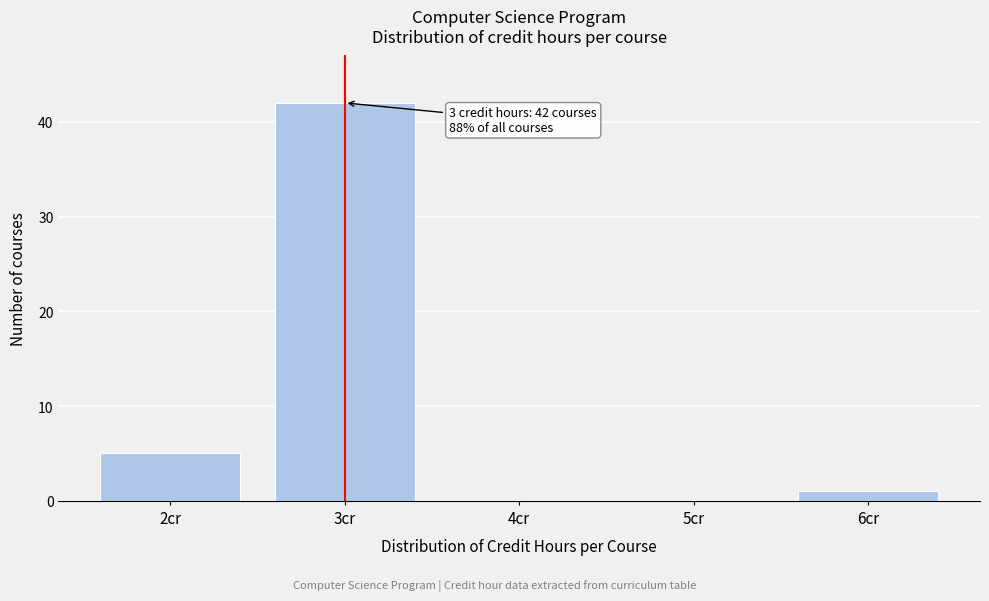

Reading left to right, list all the values displayed in this chart.

2cr=5	3cr=42	4cr=0	5cr=0	6cr=1